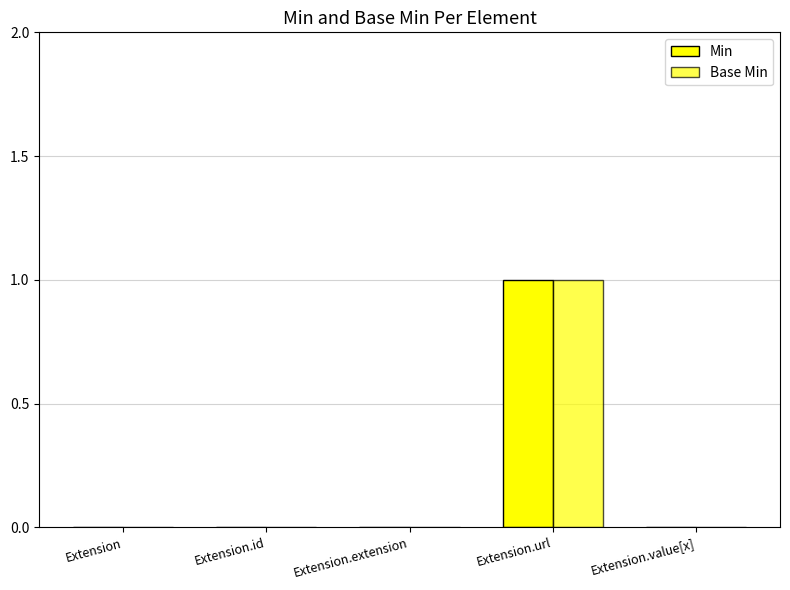

What is the sum of the Base Min values at Extension.url and Extension.extension?

1